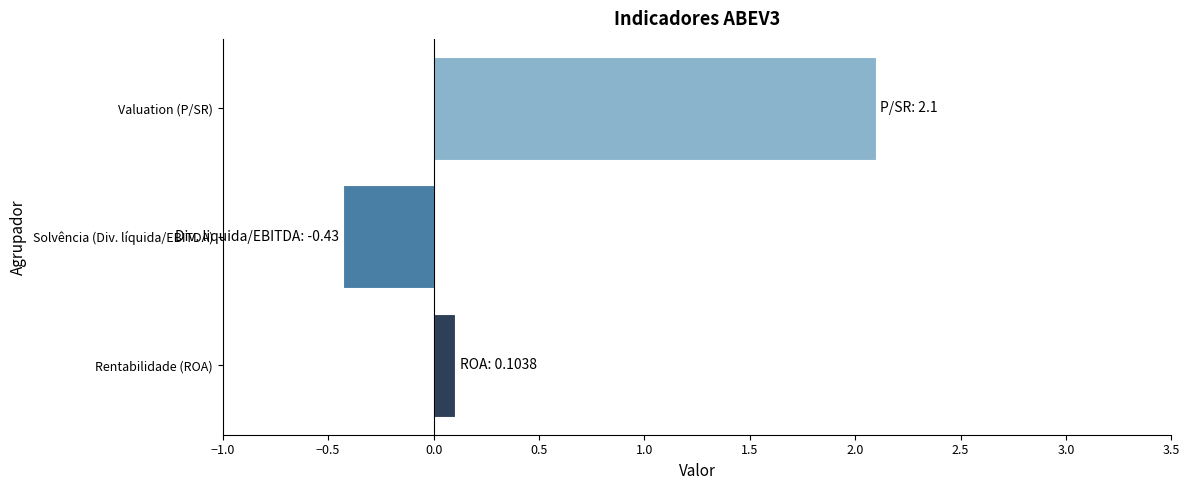

What is the maximum value shown in the chart?

2.1